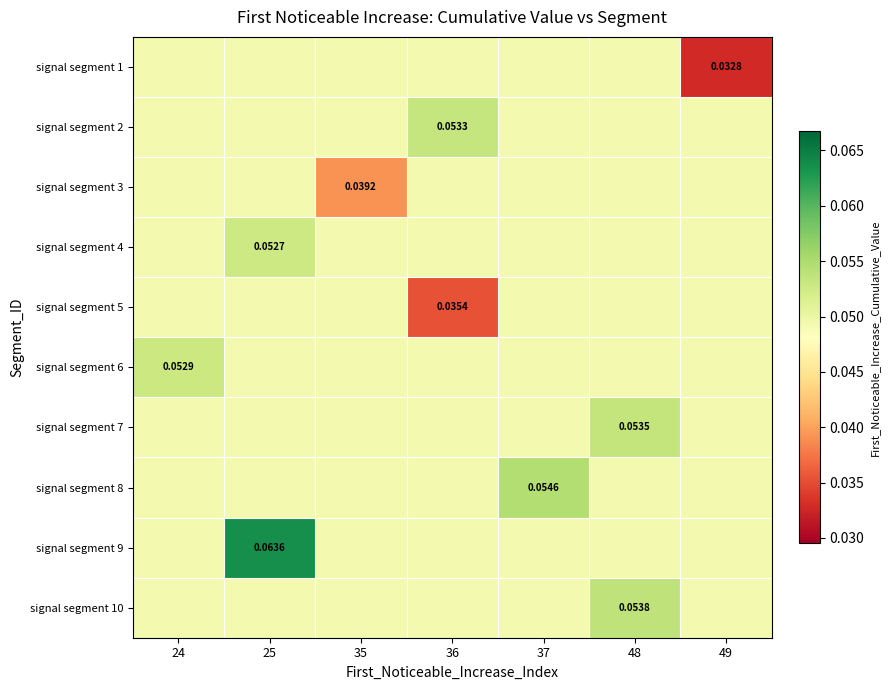

Is it true that signal segment 8 equals 0.1 at 36?

False